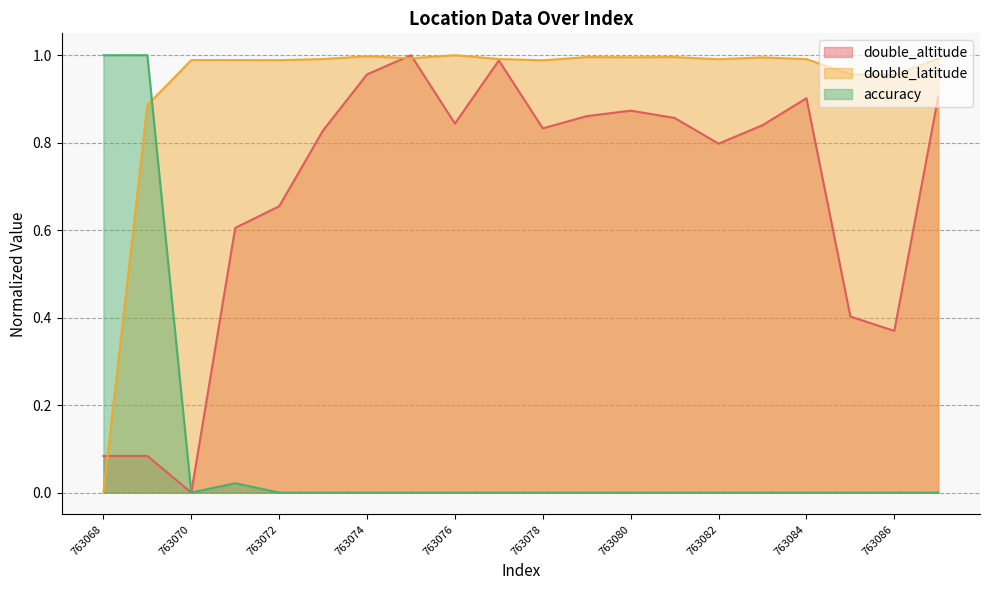

Which category has the lowest value in the accuracy series?

763070